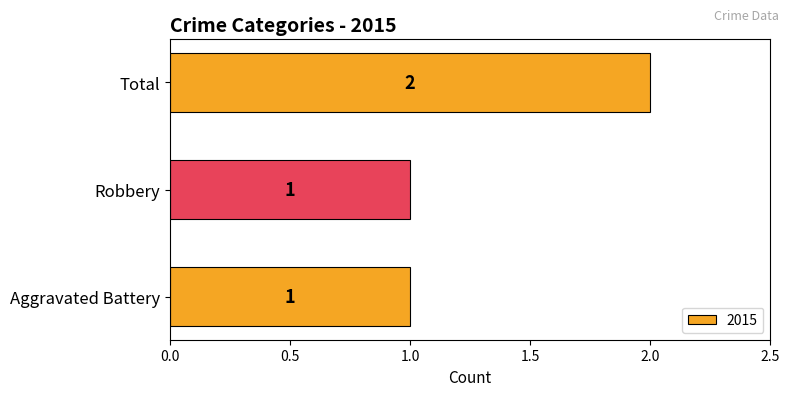

Count the number of values greater than 1.

1